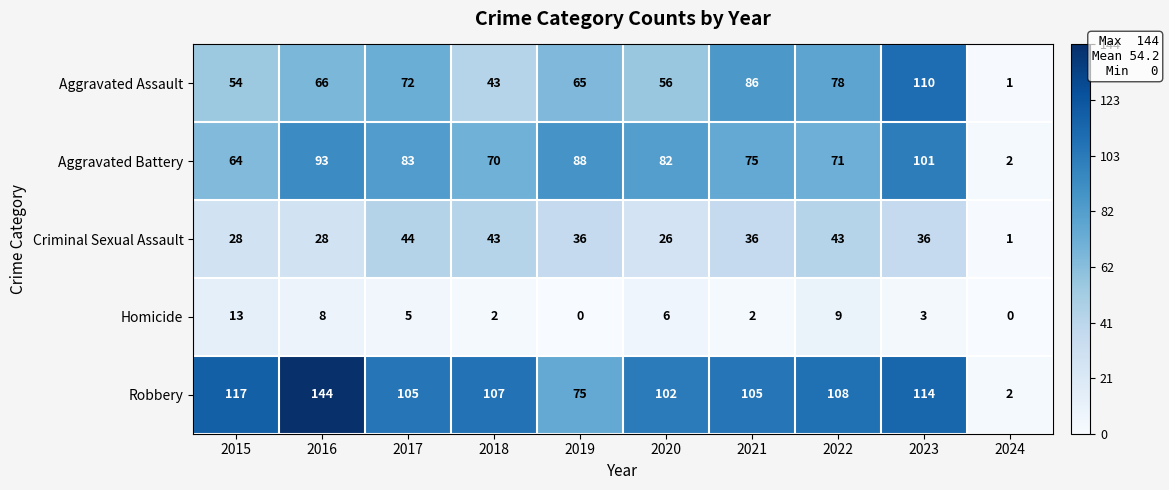

How many data points does each series have?

10